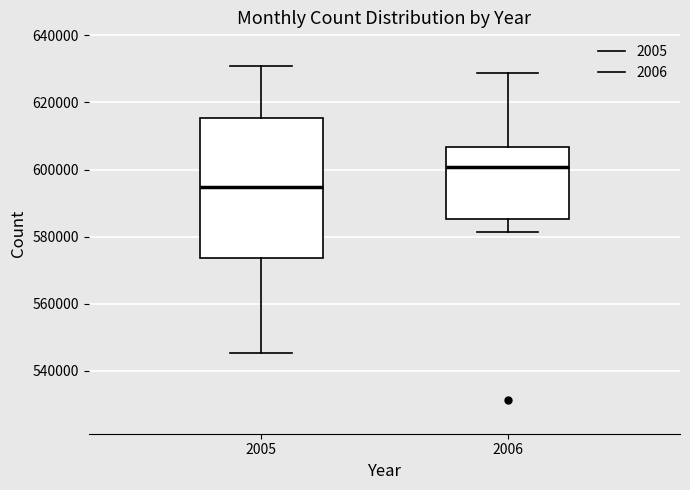

Reading left to right, transcribe this box plot: for each box, give where its median line is, the range the box spans, and where its two whiskers end, as read against the y-axis. The values are not printed on the chart, so give them approximately, as read against the axis.

2005: median 594000, box 574000 to 616000, whiskers 546000 to 630000
2006: median 600000, box 586000 to 606000, whiskers 582000 to 628000